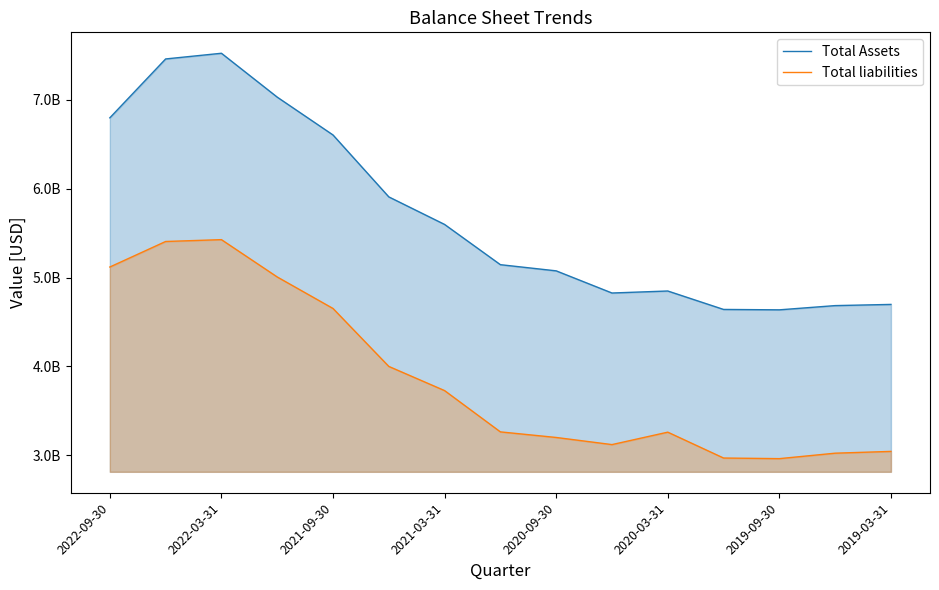

True or false: Total liabilities and Total Assets intersect in this chart.

False